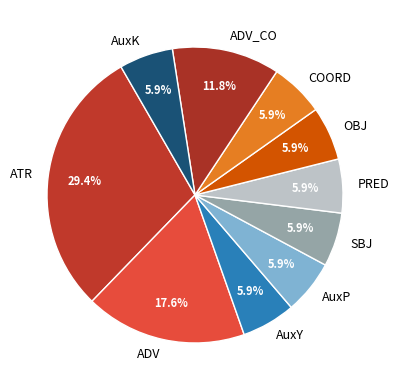

The AuxY slice represents 16% of the pie. True or false?

False